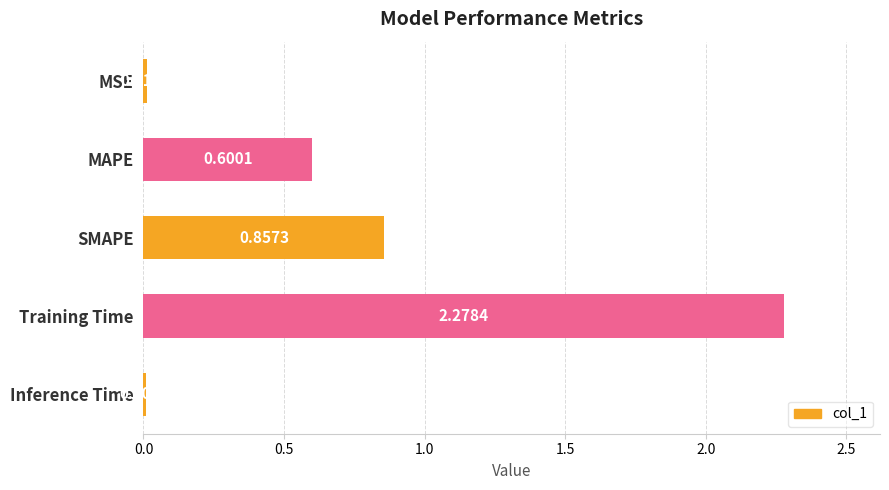

Are the bars horizontal?

Yes